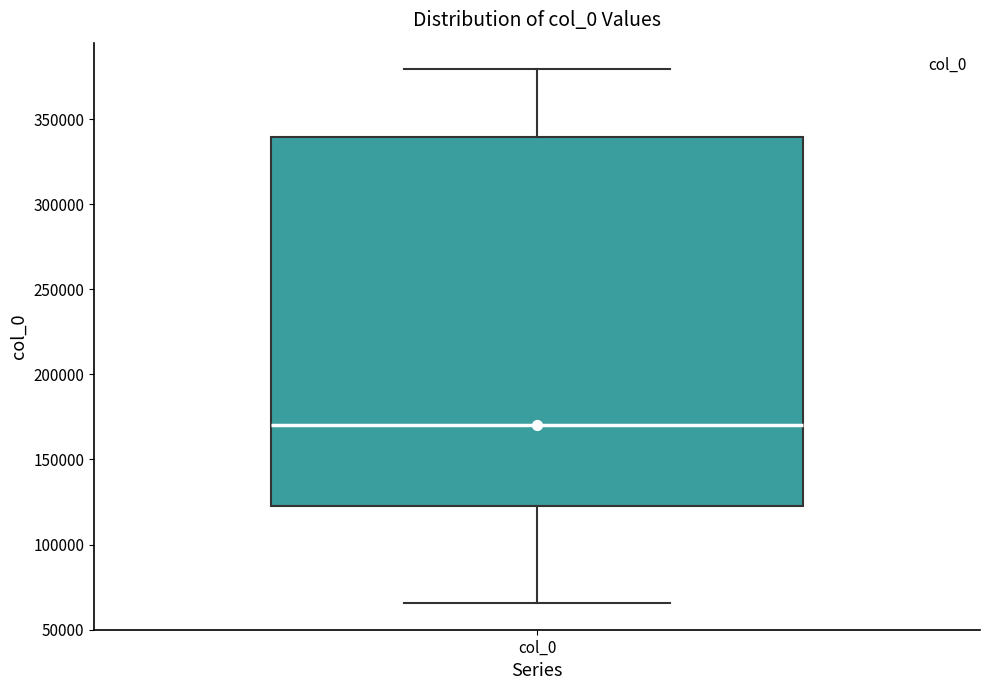

Where does the median line of the box for col_0 sit on the y-axis? The values are not printed on the chart, so give them approximately, as read against the axis.

170000